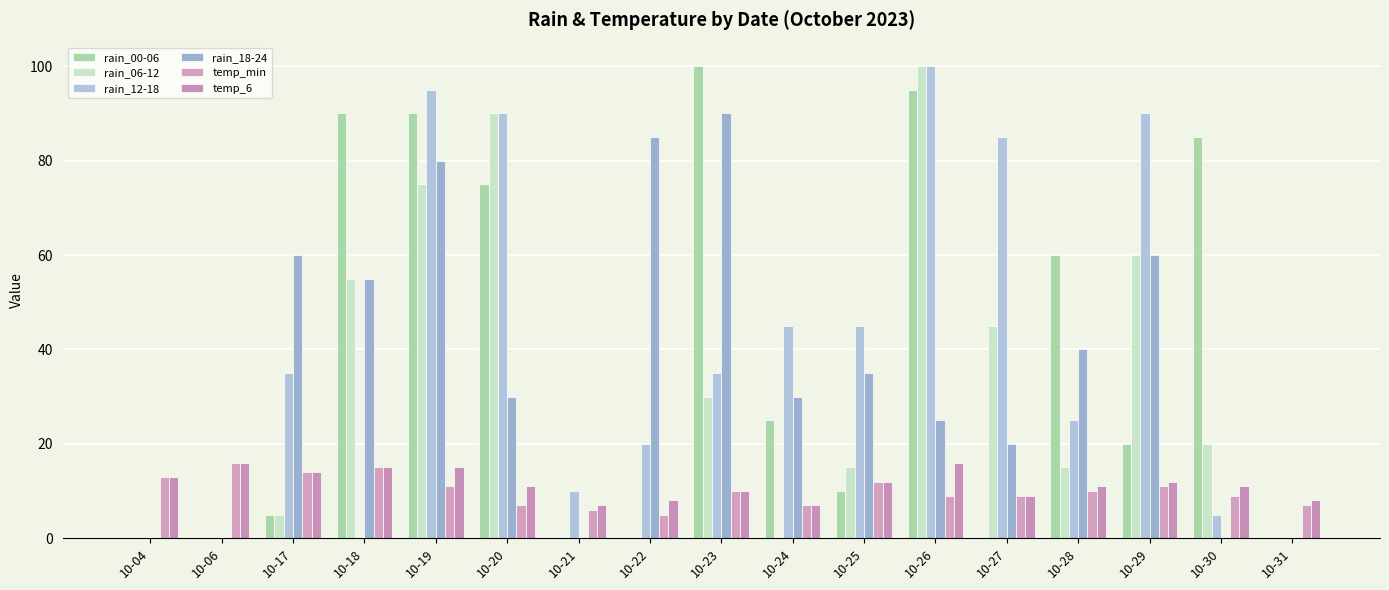

Which series has the largest total across all categories?

rain_12-18